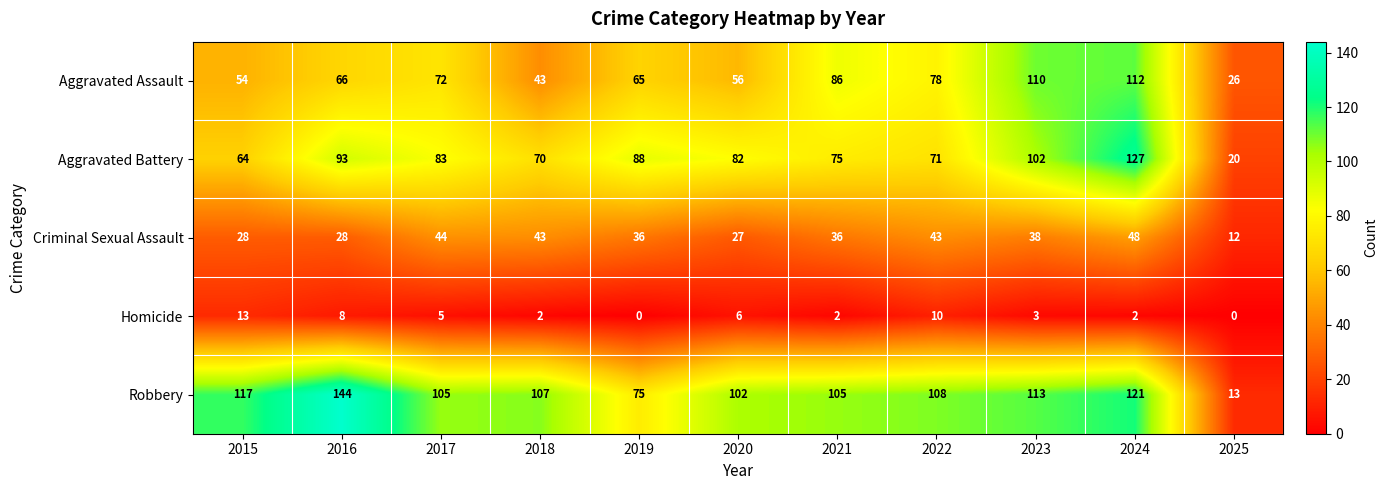

Rank the series by their maximum value, from lowest to highest.

Homicide, Criminal Sexual Assault, Aggravated Assault, Aggravated Battery, Robbery